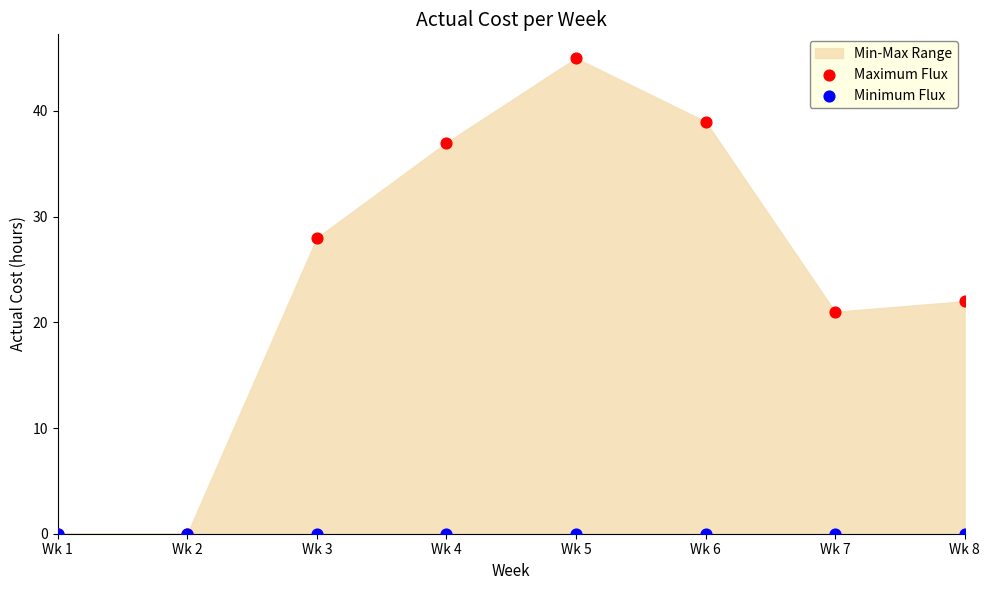

Which series contains the highest Y value?

Maximum Flux